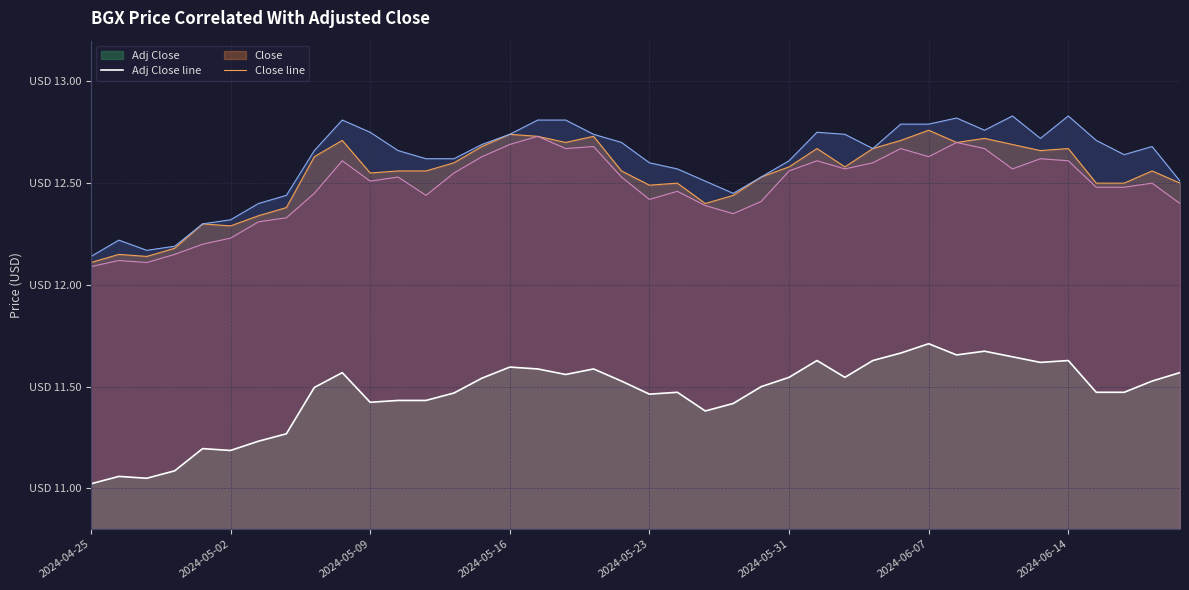

At which label is High line closest to 12?

2024-04-25